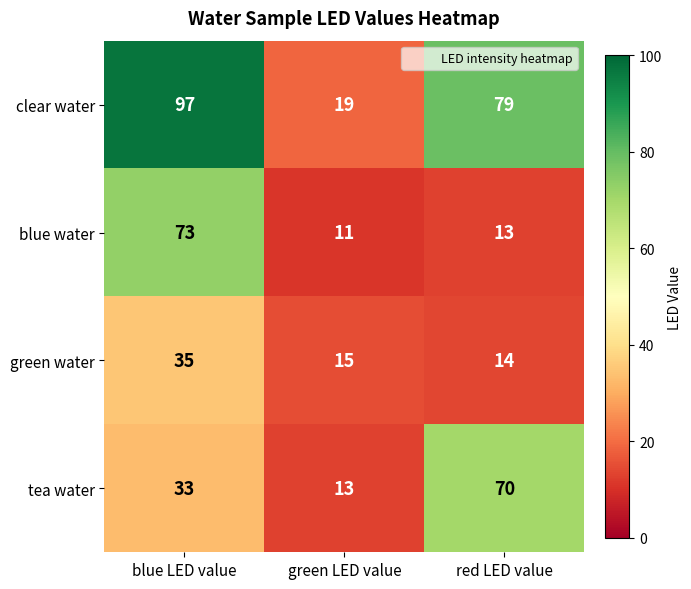

At how many categories does at least one series exceed 56?

2